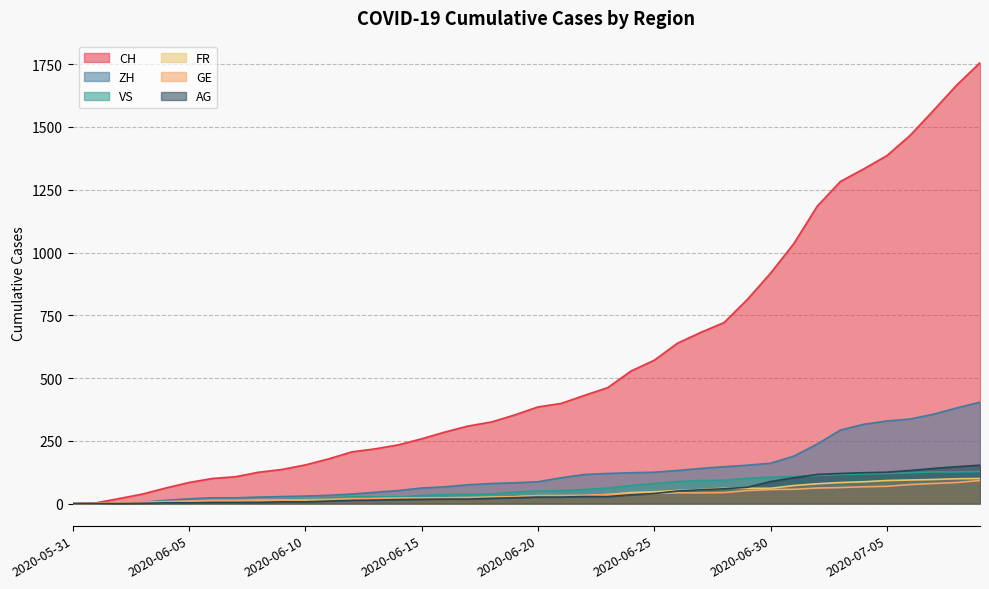

How many positive values does the VS series have?

39